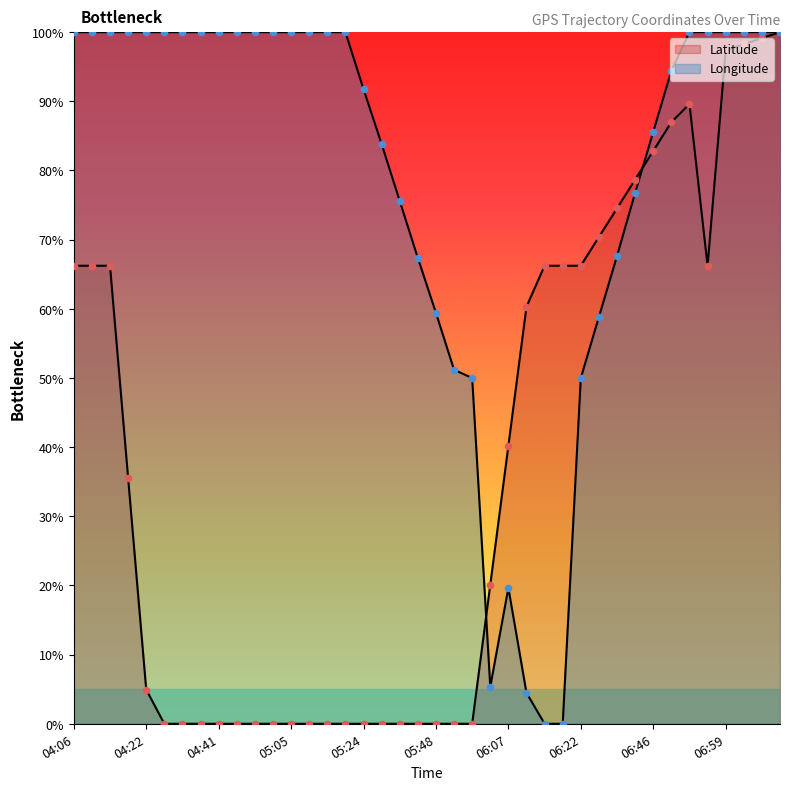

Which series has the largest total across all categories?

Longitude